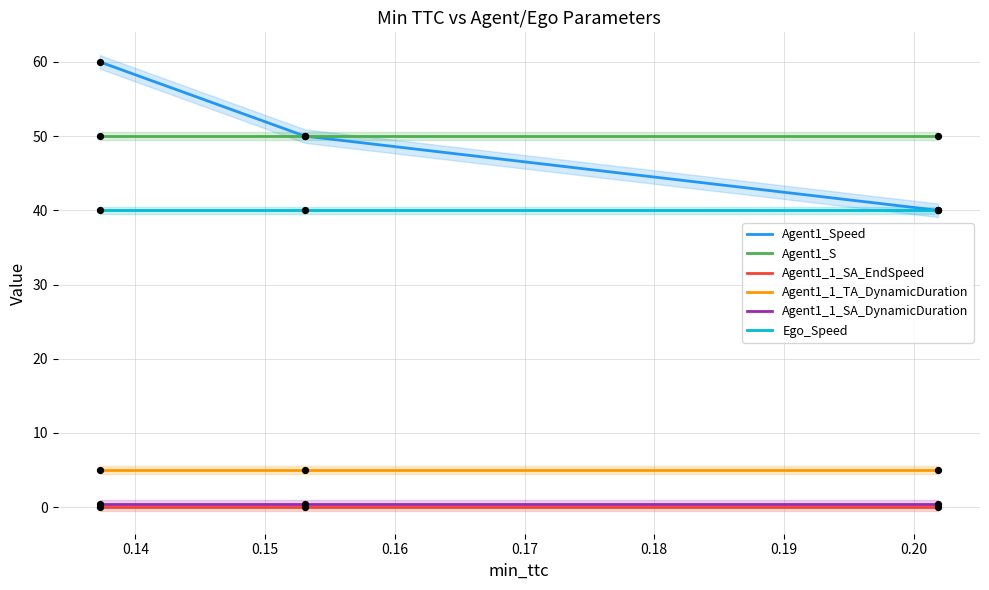

Which series has the largest total across all categories?

Agent1_Speed